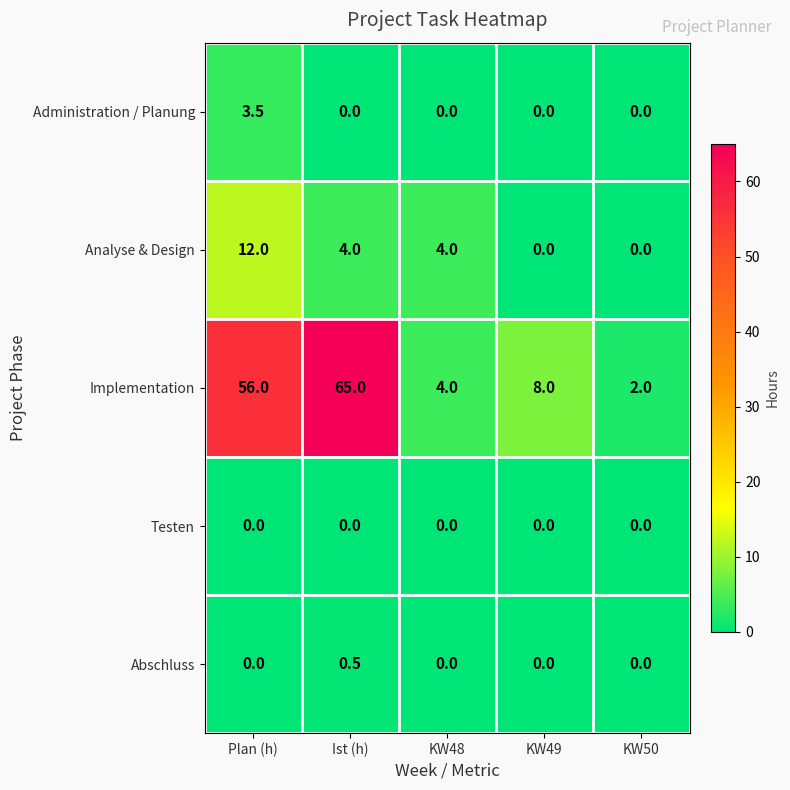

What is the total value across all series at Plan (h)?

71.5